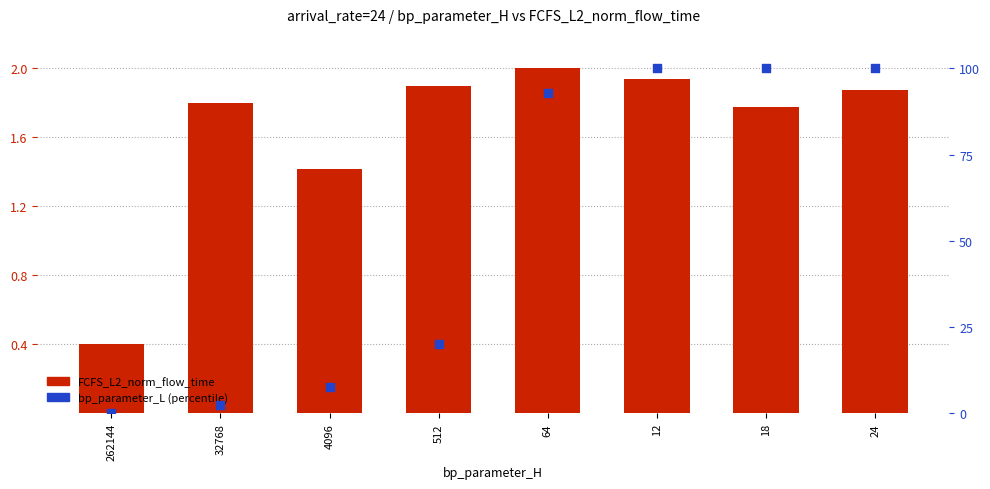

What are all the series names shown in the legend?

FCFS_L2_norm_flow_time (normalized), bp_parameter_L (percentile)